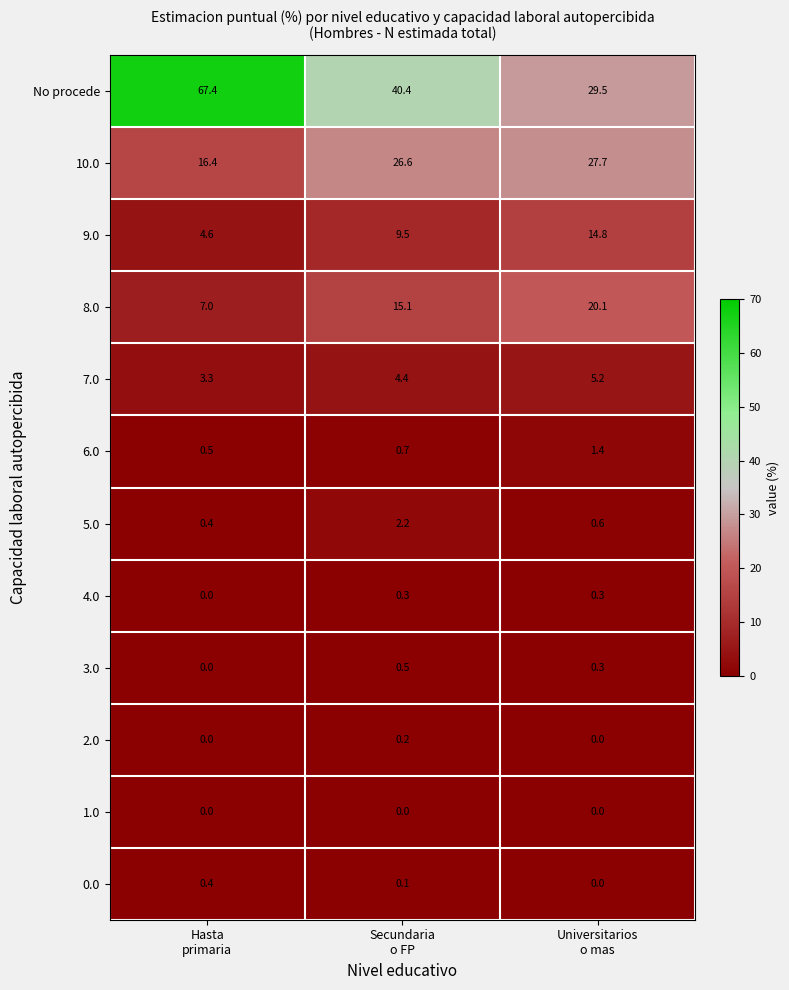

What is the total value across all series at Secundaria
o FP?

100.0